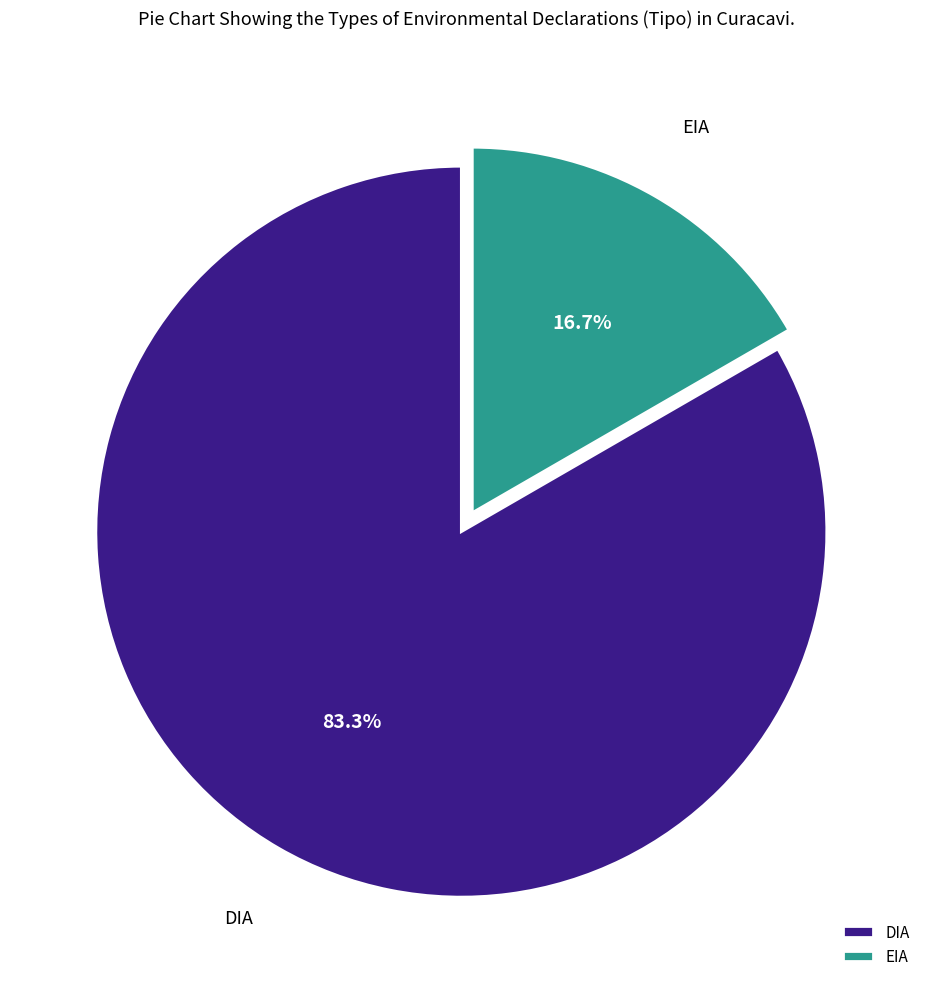

Which has a higher value, DIA or EIA?

DIA